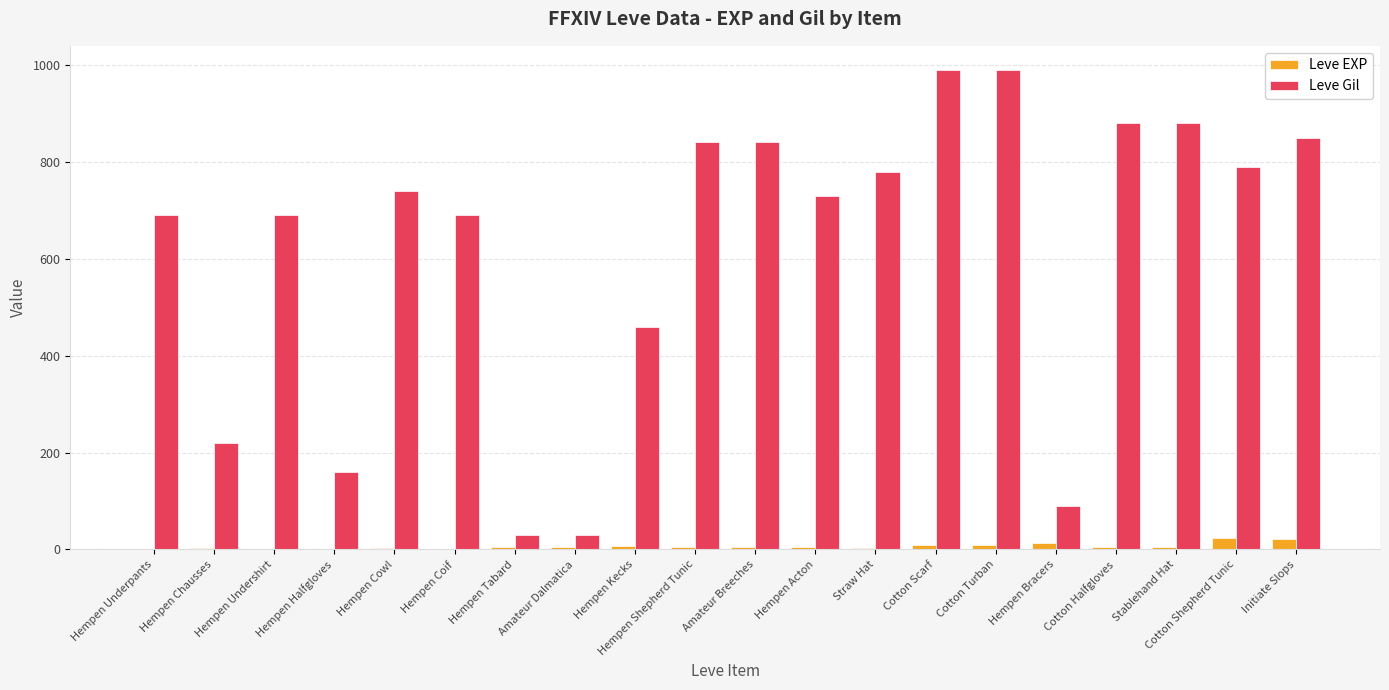

What is the sum of the Leve Gil values at Amateur Dalmatica and Hempen Kecks?

490